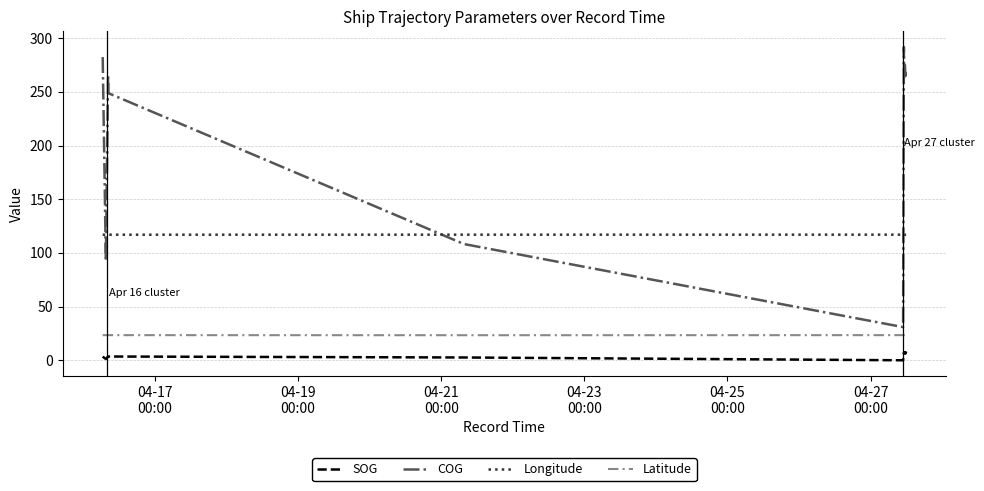

True or false: Latitude and SOG intersect in this chart.

False